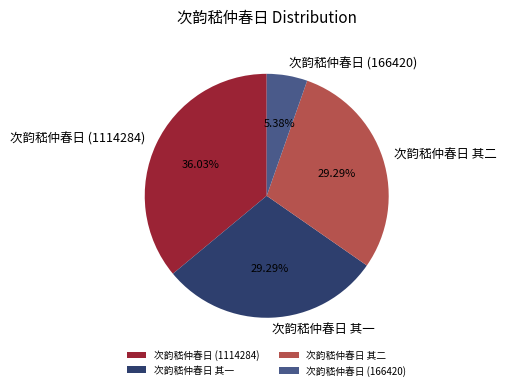

Count the number of slices in the pie.

4